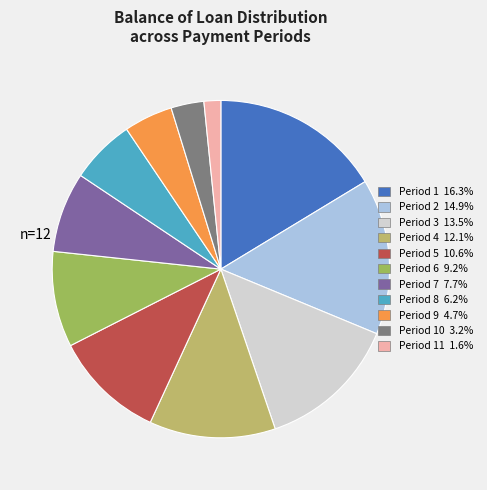

How many segments does this pie chart have?

11